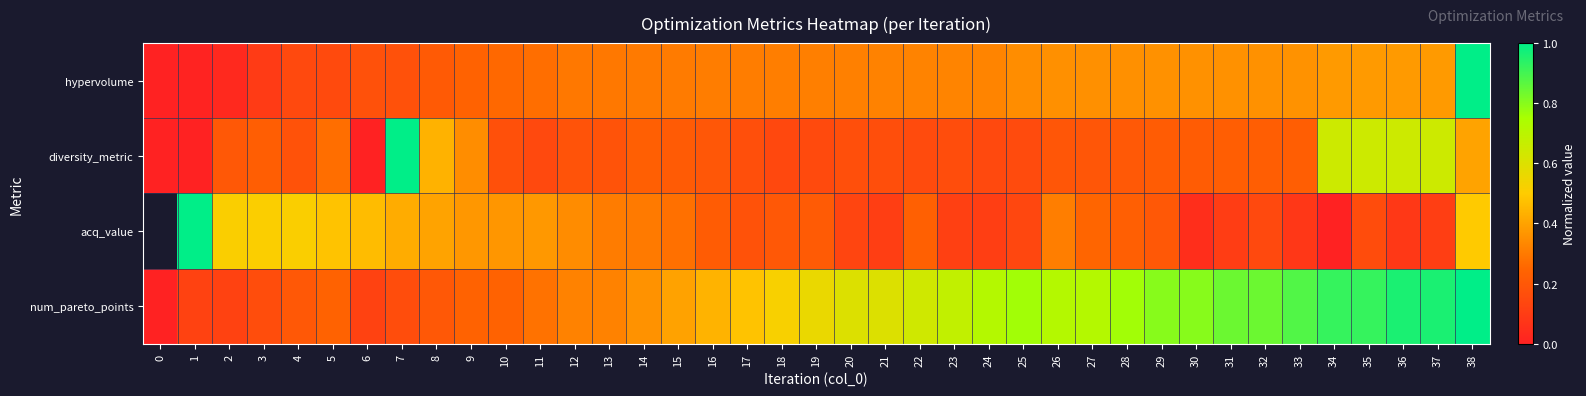

Rank the series at 2 from highest to lowest value.

acq_value, diversity_metric, num_pareto_points, hypervolume